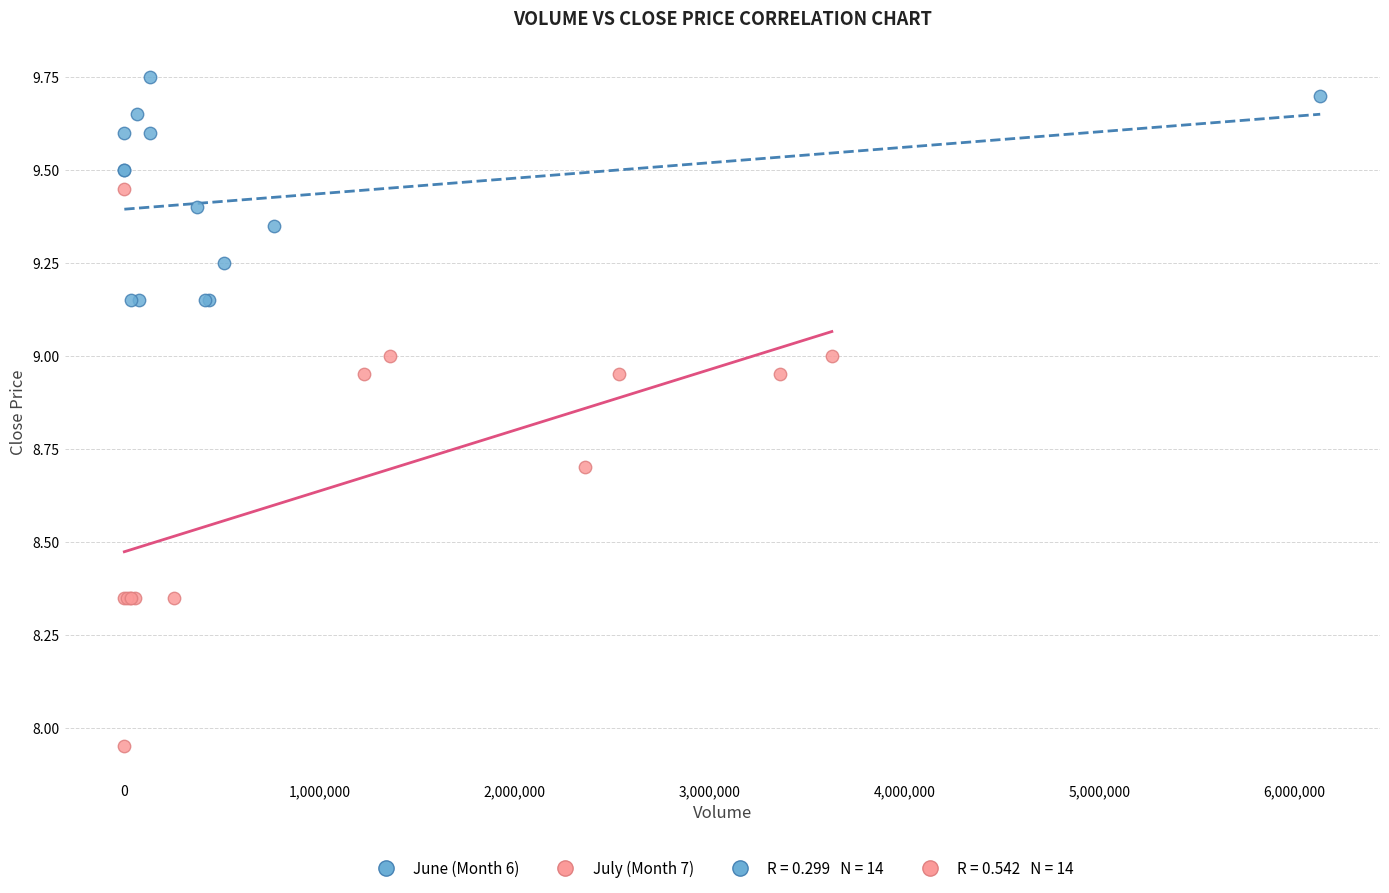

Which series contains the highest Y value?

June (Month 6)